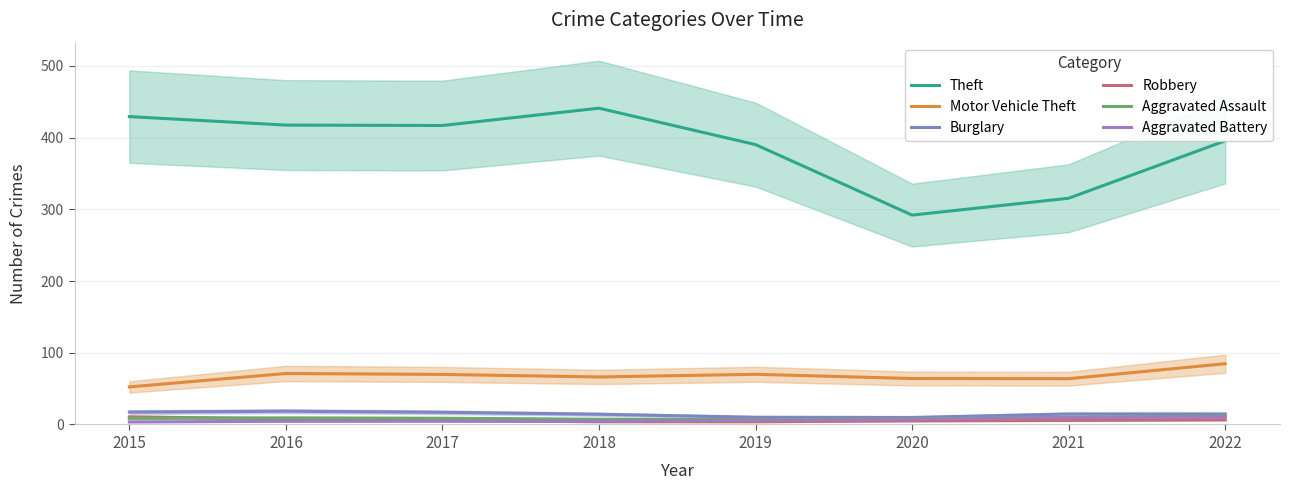

What is the average value of the Theft series?

387.1